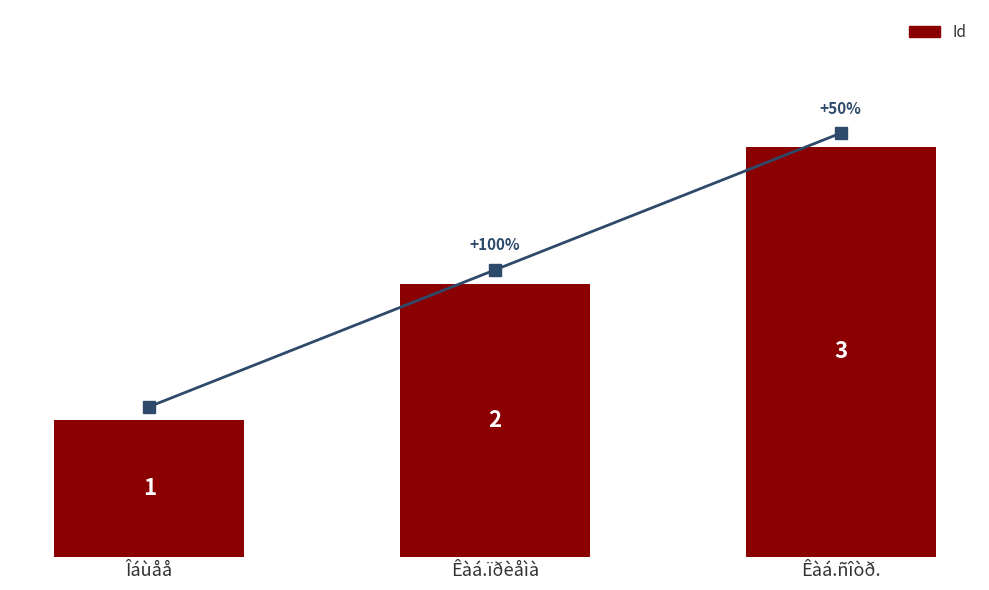

What is the difference between the maximum and minimum values?

2